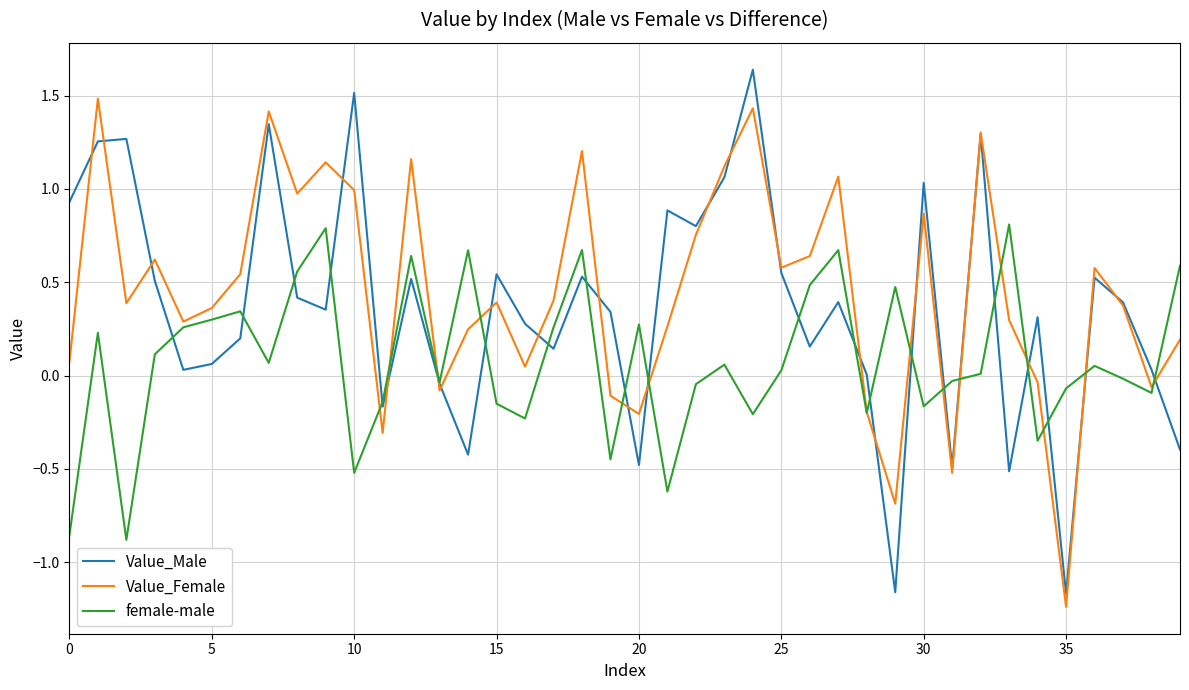

List the series in order of their peak value, lowest first.

female-male, Value_Female, Value_Male